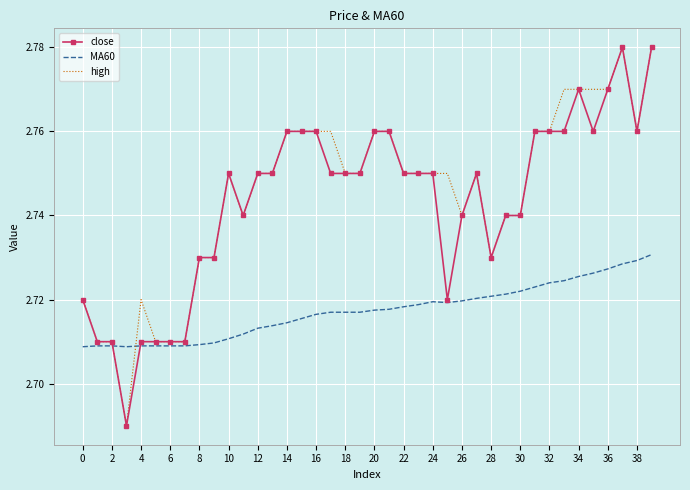

True or false: high and MA60 intersect in this chart.

True